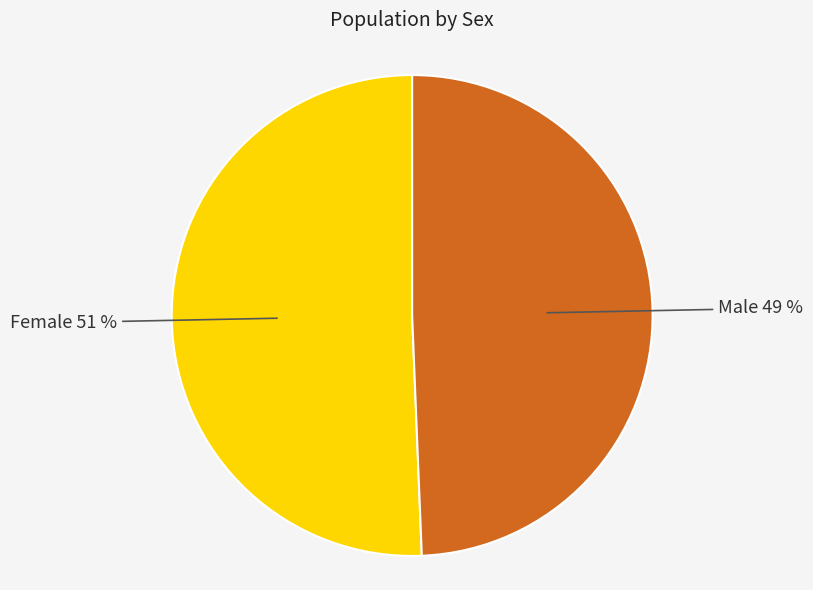

To the nearest percent, what is the average slice percentage?

50%